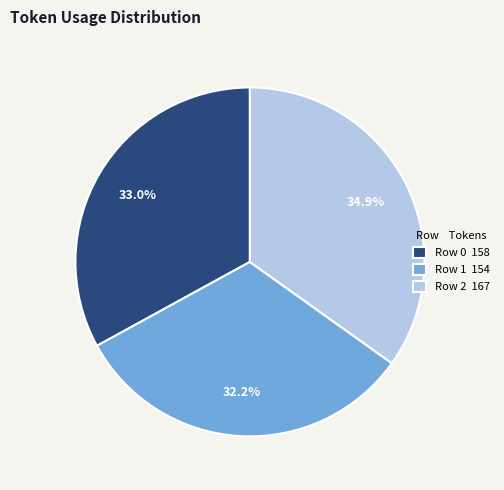

The Row 1 slice represents 32% of the pie. True or false?

True